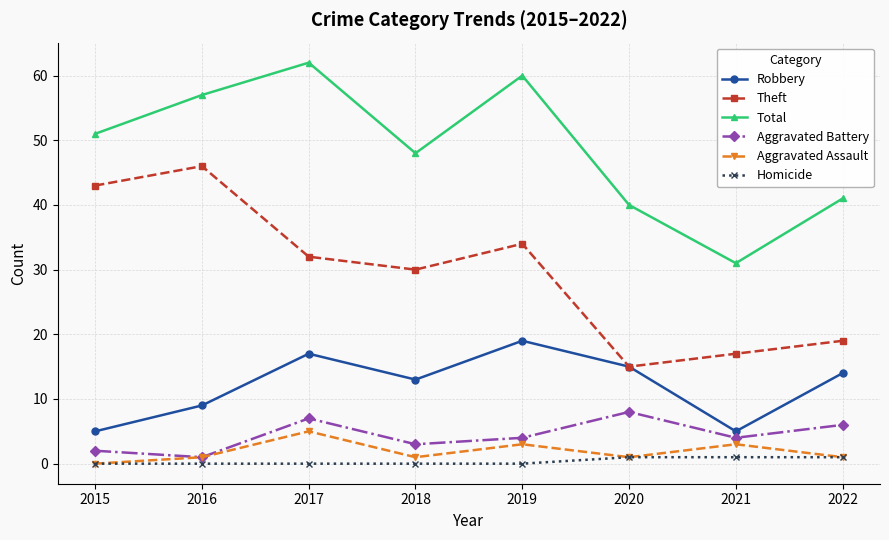

How many interior local valleys does the Theft series have?

2